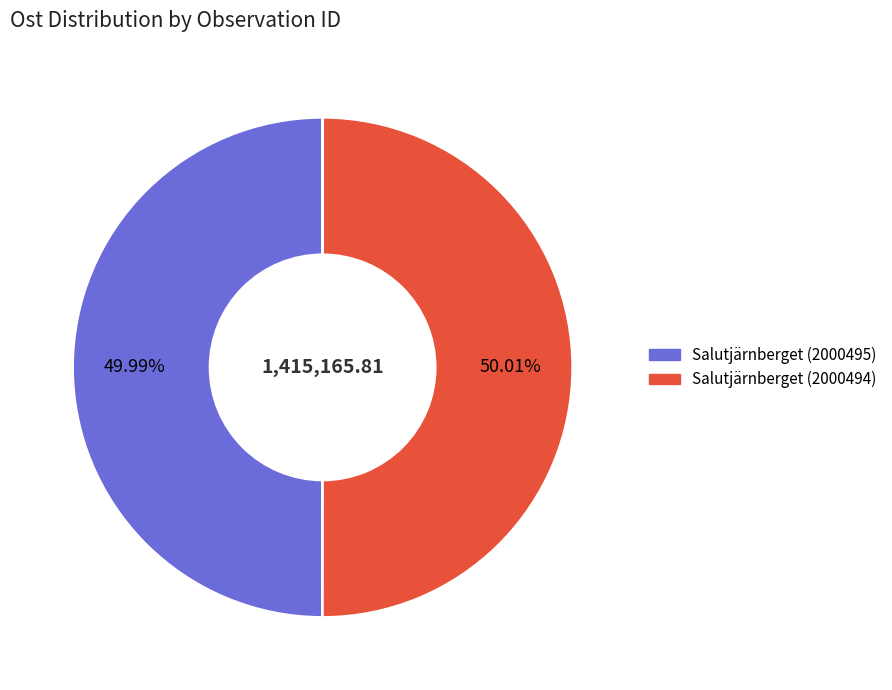

What is the ratio of the value at Salutjärnberget (2000494) to the value at Salutjärnberget (2000495)?

1.0